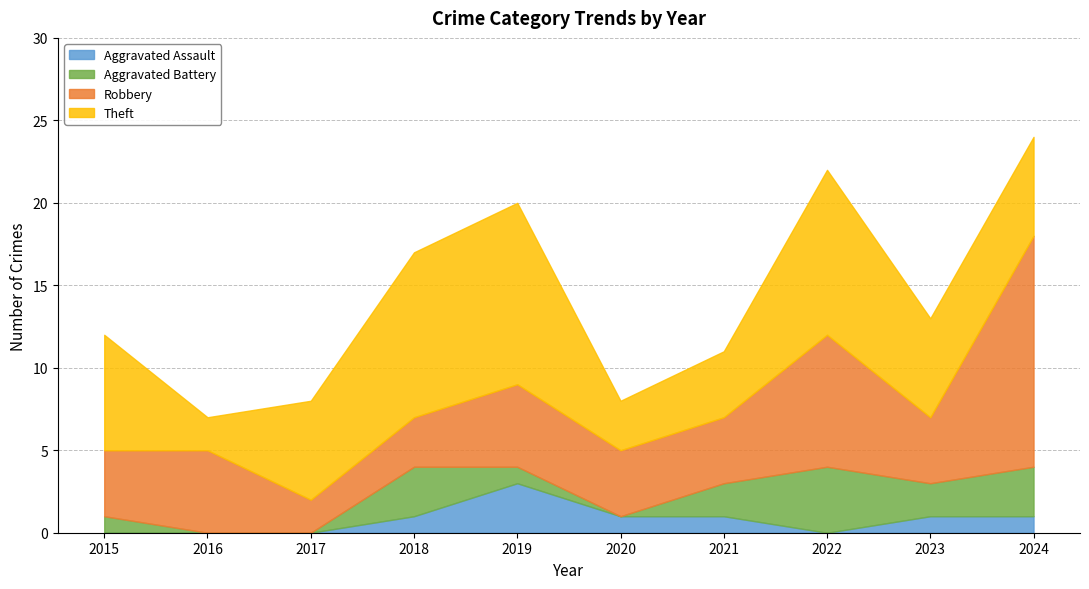

List the labels in order of Aggravated Assault value, largest first.

2019, 2018, 2020, 2021, 2023, 2024, 2015, 2016, 2017, 2022